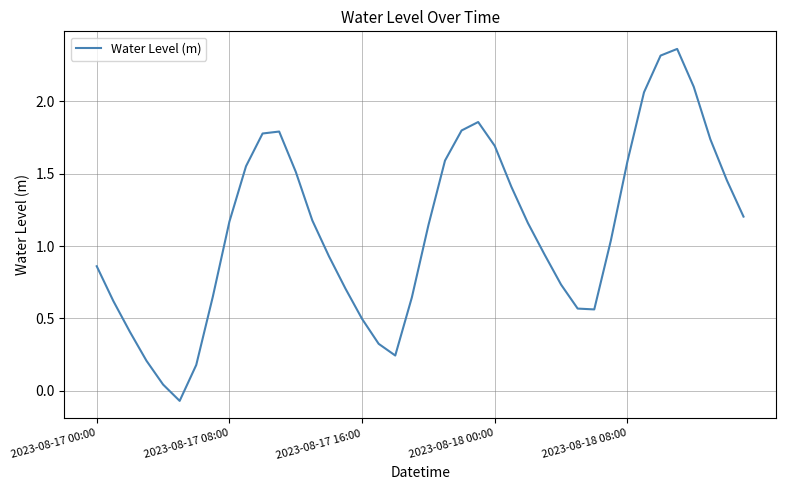

At which label is the value closest to 1?

31